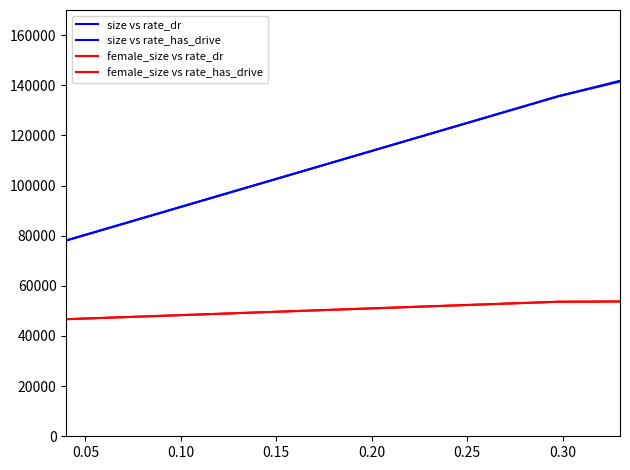

True or false: female_size vs rate_has_drive and size vs rate_dr intersect in this chart.

False